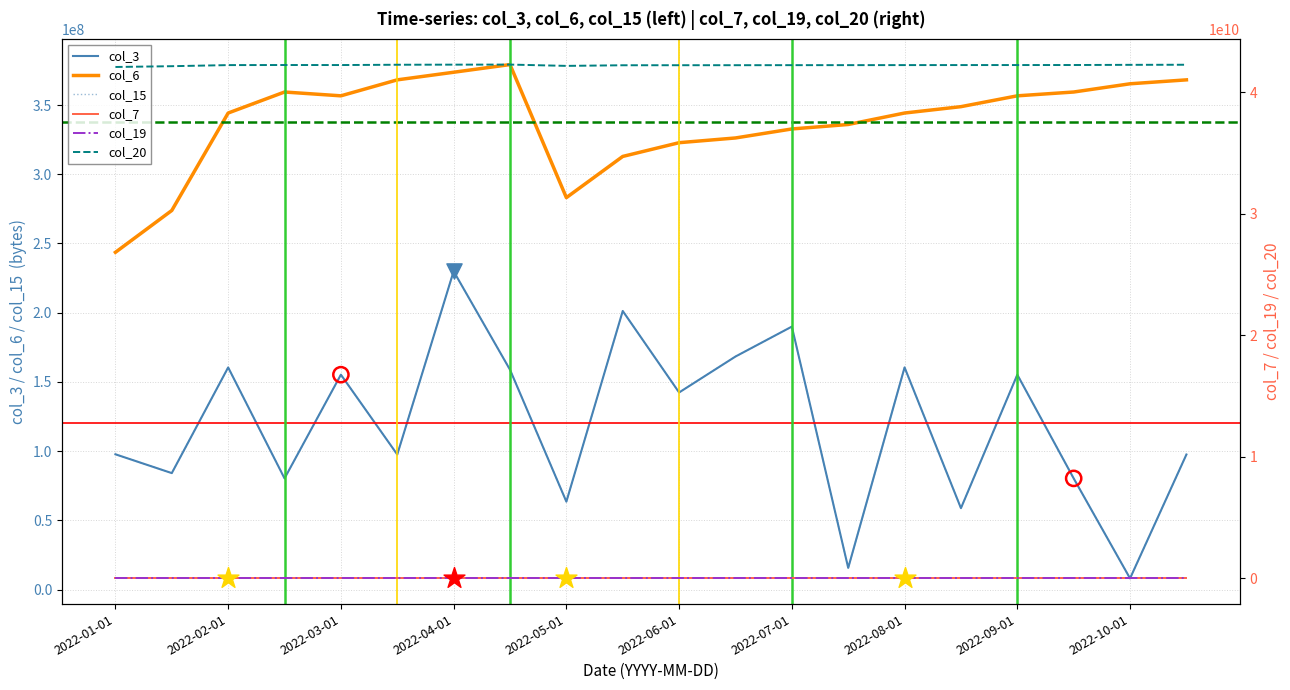

What are all the series names shown in the legend?

col_3, col_6, col_7, col_15, col_19, col_20